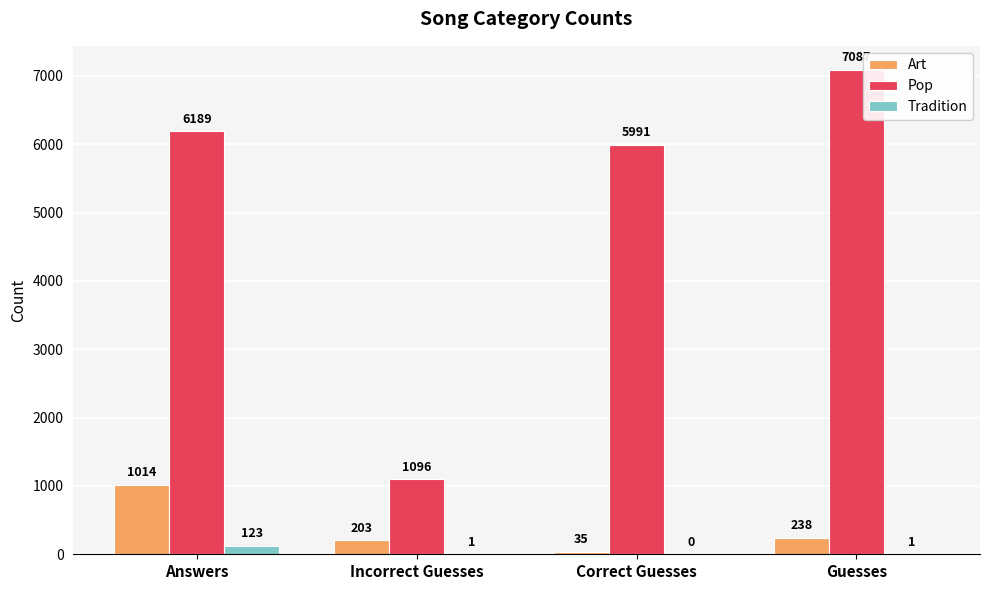

Which series changed the most between Incorrect Guesses and Guesses?

Pop